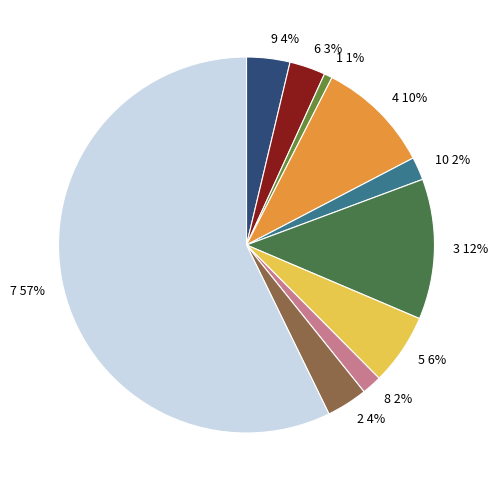

How many segments does this pie chart have?

10